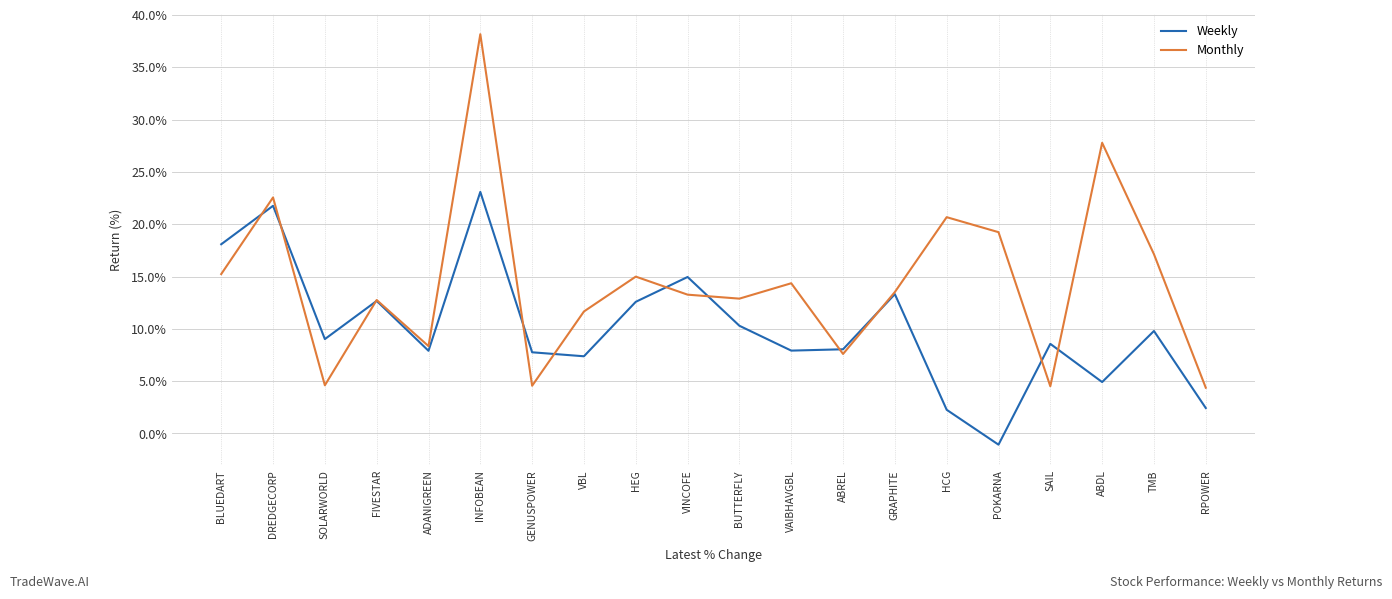

What is the maximum value for Monthly?

38.2